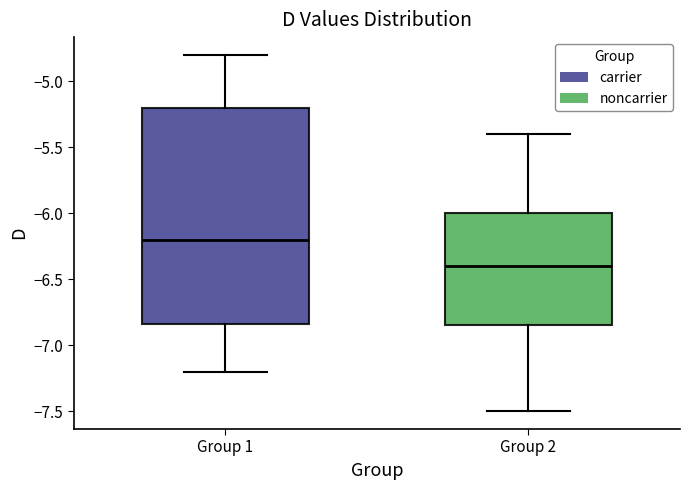

Which box's median line is the lowest?

Group 2